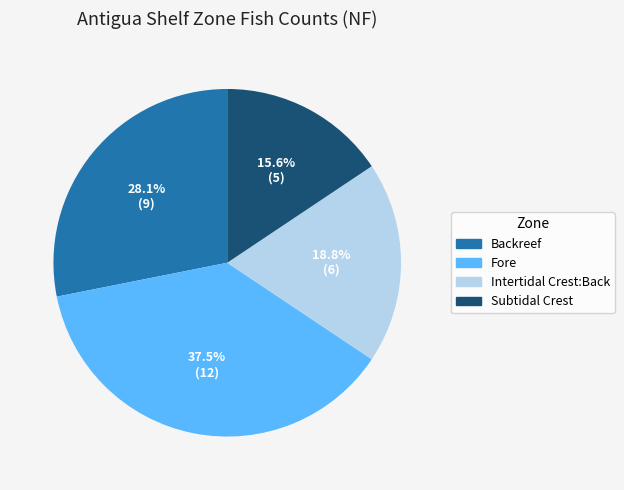

Count the number of slices in the pie.

4